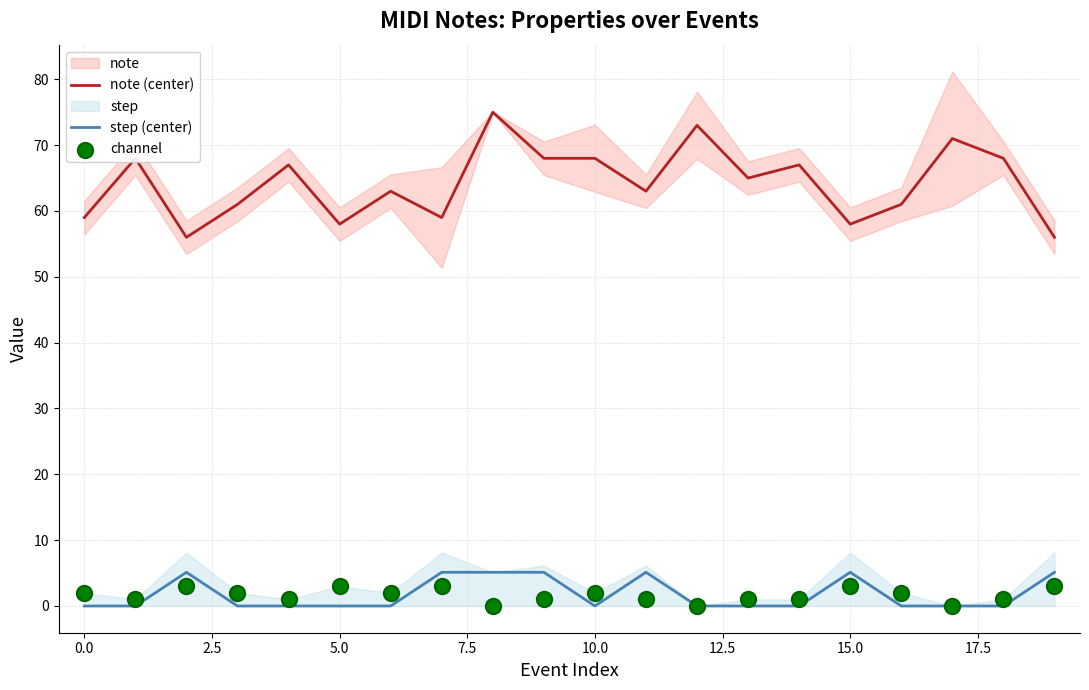

Is the value of channel at 14 greater than the value of step (center) at 10?

Yes